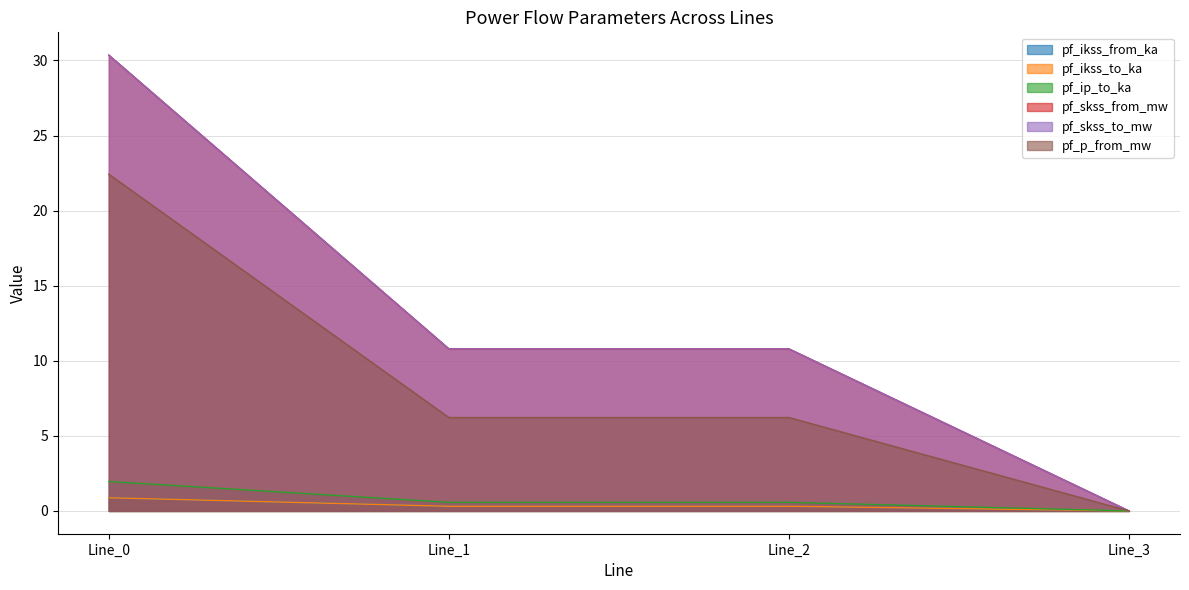

True or false: pf_skss_from_mw and pf_ikss_to_ka cross at least once.

False